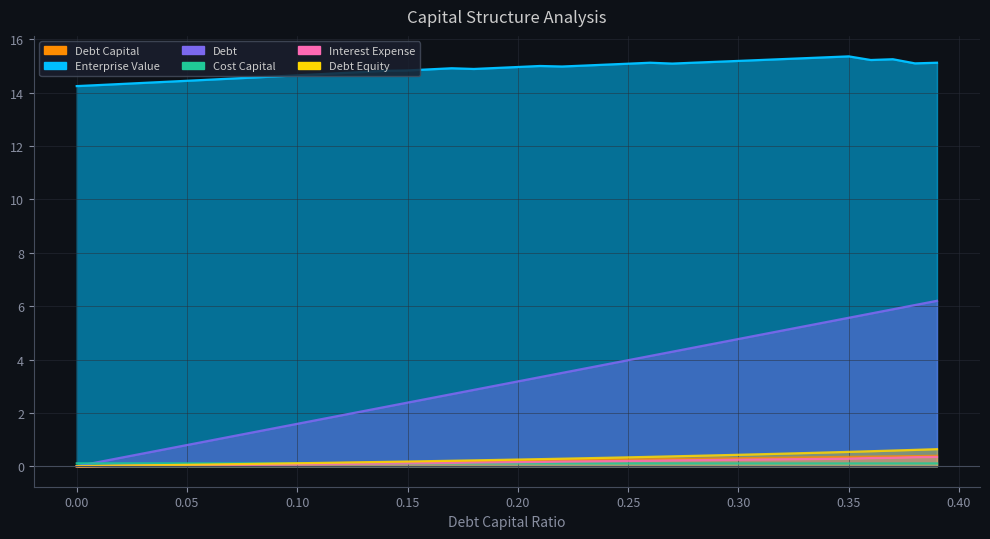

What is the difference between the highest and lowest values at 0.08?

14.5